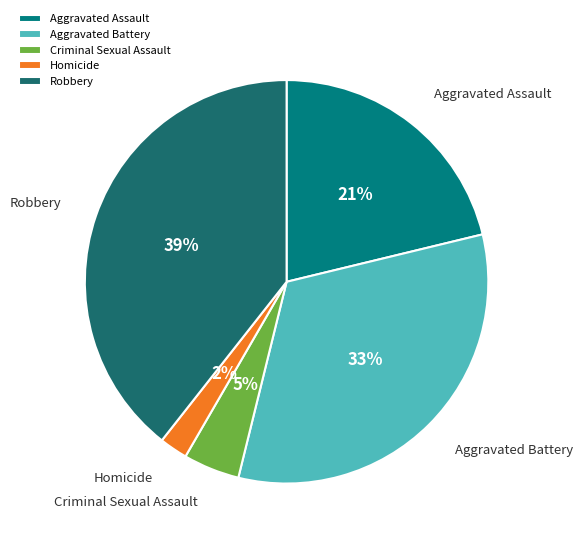

Which slice is the largest?

Robbery